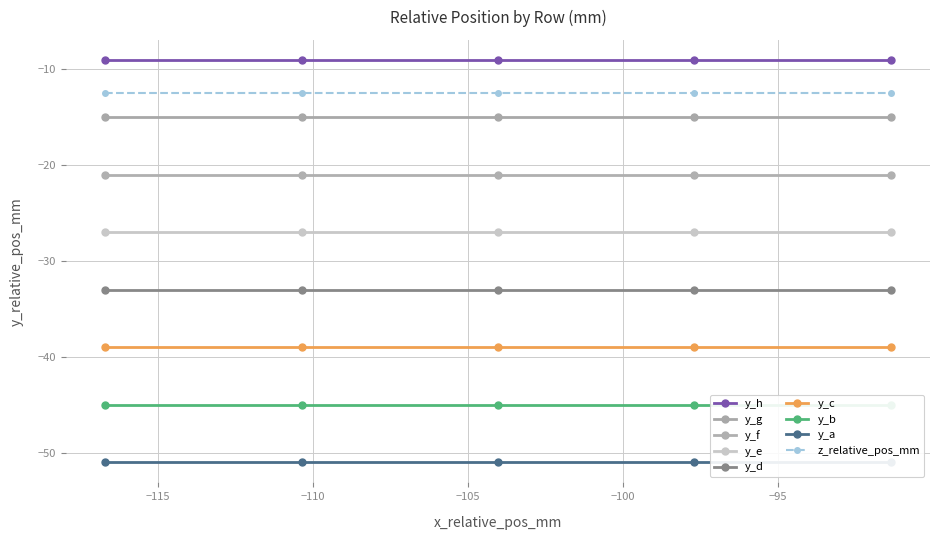

Reading right to left, transcribe all the data shown in this chart.

y_relative_pos_mm: -51.0	-45.0	-39.0	-33.0	-27.1	-21.1	-15.1	-9.1	-51.0	-45.0	-39.0	-33.0	-27.1	-21.1	-15.1	-9.1	-51.0	-45.0	-39.0	-33.0	-27.1	-21.1	-15.1	-9.1	-51.0	-45.0	-39.0	-33.0	-27.1	-21.1	-15.1	-9.1	-51.0	-45.0	-39.0	-33.0	-27.1	-21.1	-15.1	-9.1
z_relative_pos_mm: -12.5	-12.5	-12.5	-12.5	-12.5	-12.5	-12.5	-12.5	-12.5	-12.5	-12.5	-12.5	-12.5	-12.5	-12.5	-12.5	-12.5	-12.5	-12.5	-12.5	-12.5	-12.5	-12.5	-12.5	-12.5	-12.5	-12.5	-12.5	-12.5	-12.5	-12.5	-12.5	-12.5	-12.5	-12.5	-12.5	-12.5	-12.5	-12.5	-12.5